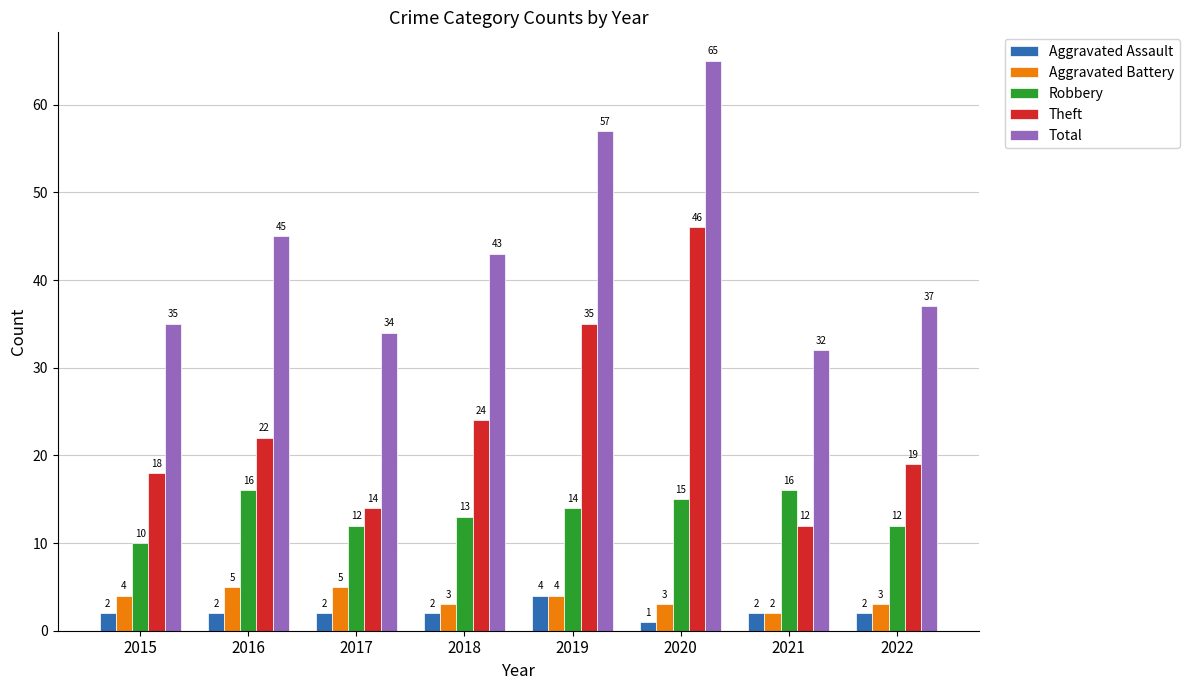

Rank the series at 2022 from lowest to highest value.

Aggravated Assault, Aggravated Battery, Robbery, Theft, Total